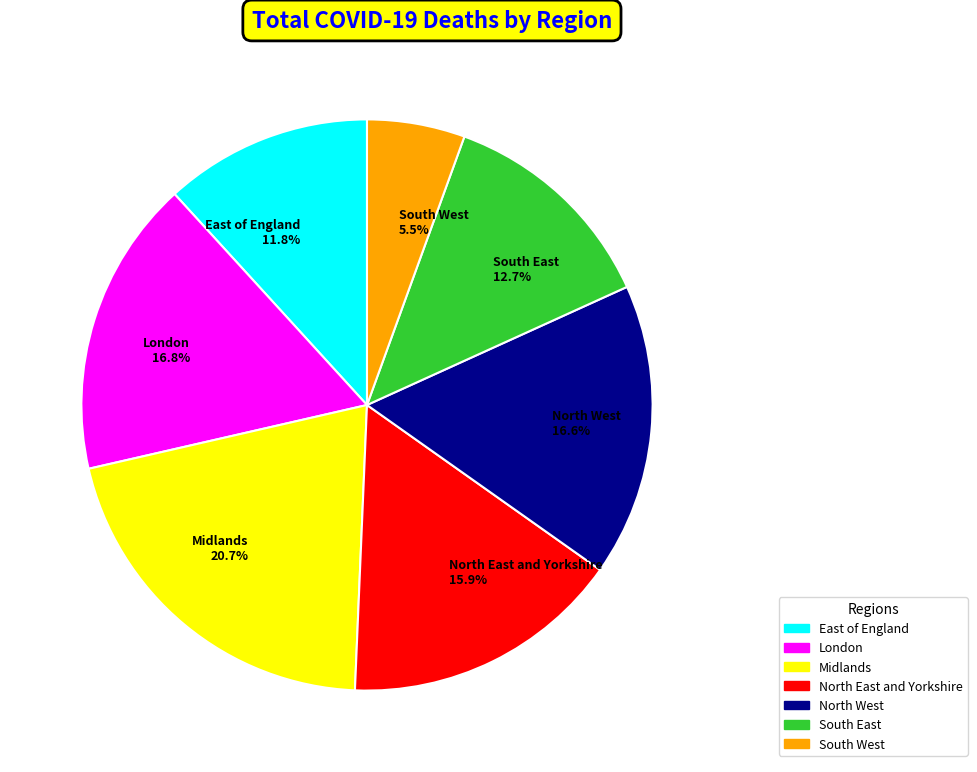

Count the number of slices in the pie.

7